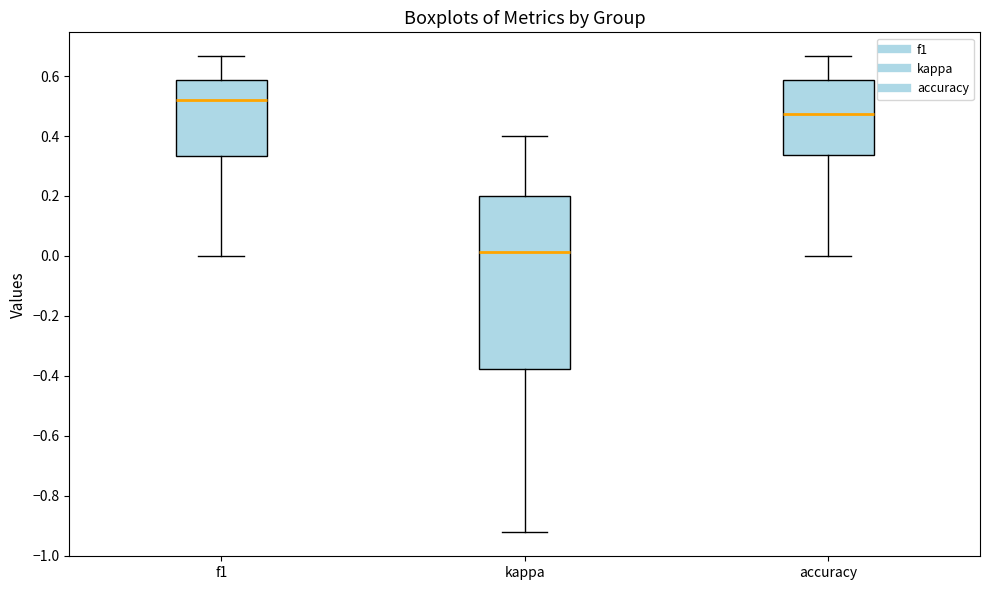

Reading left to right, transcribe this box plot: for each box, give where its median line is, the range the box spans, and where its two whiskers end, as read against the y-axis. The values are not printed on the chart, so give them approximately, as read against the axis.

f1: median 0.52, box 0.34 to 0.58, whiskers 0.00 to 0.66
kappa: median 0.02, box -0.38 to 0.20, whiskers -0.92 to 0.40
accuracy: median 0.48, box 0.34 to 0.58, whiskers 0.00 to 0.66